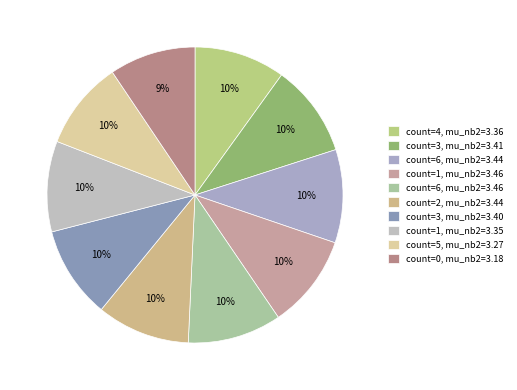

How many segments does this pie chart have?

10